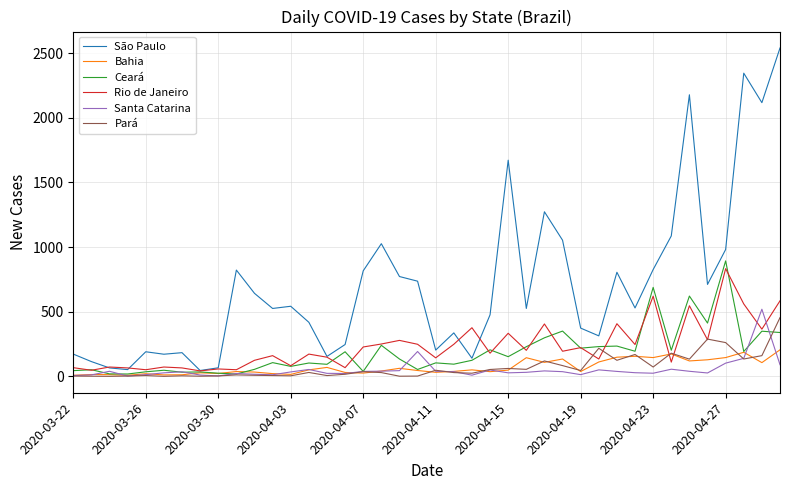

Which series has the largest total across all categories?

São Paulo